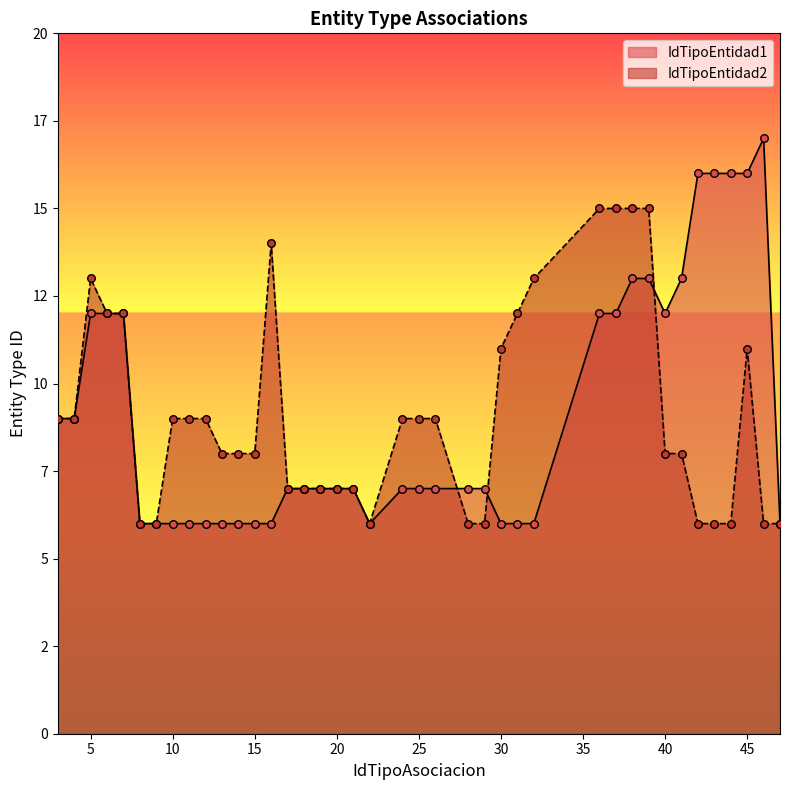

Which series contains the lowest Y value?

IdTipoEntidad1